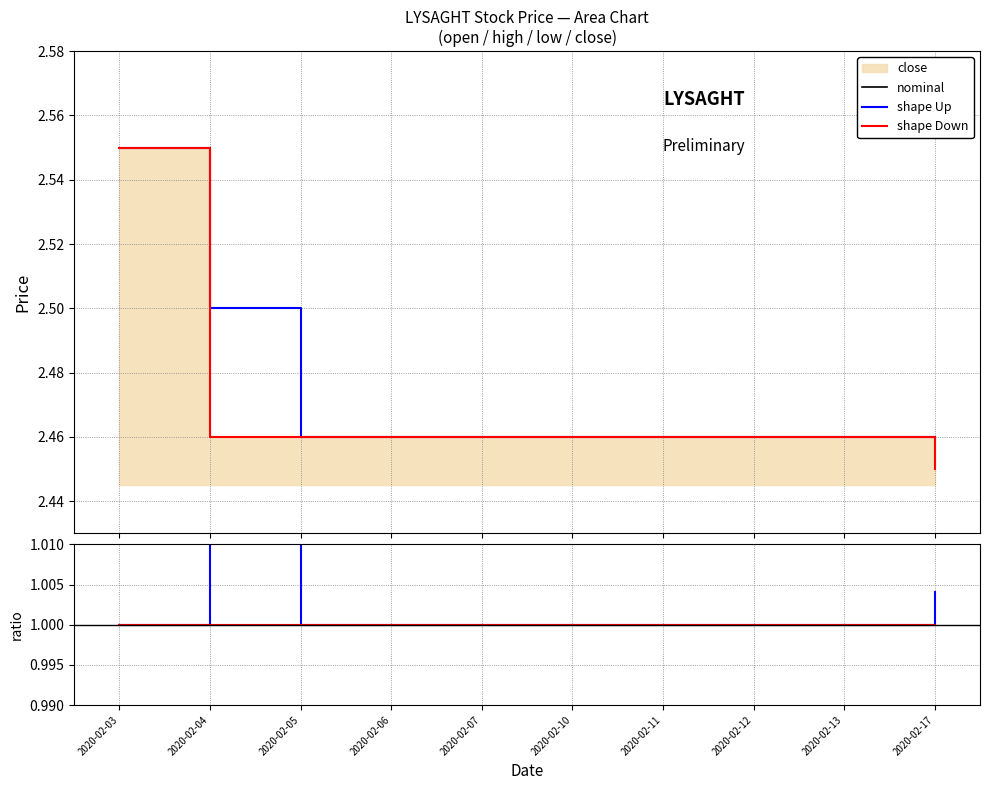

At which label is nominal closest to 2?

2020-02-17